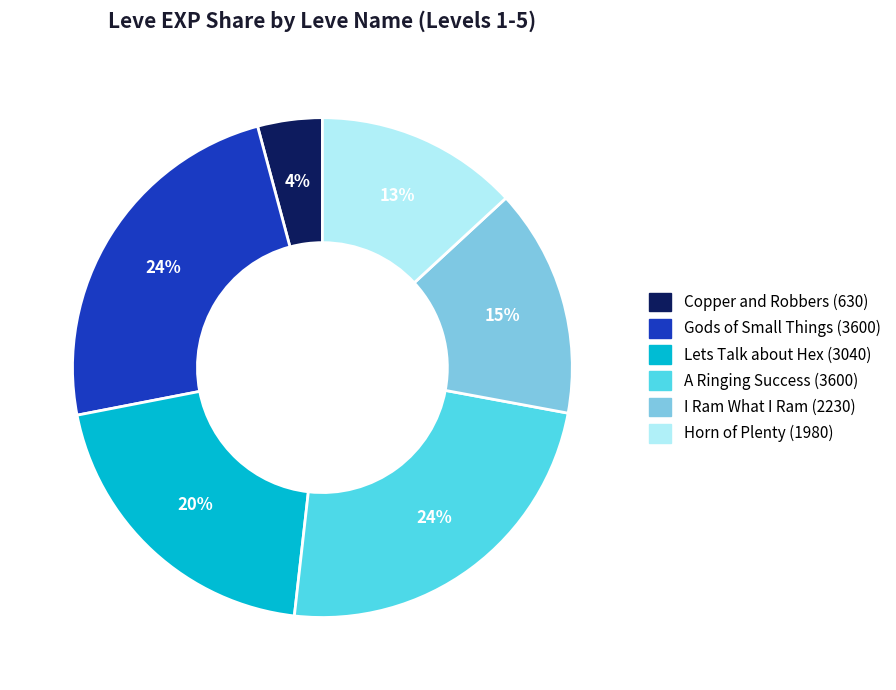

Is there any slice that represents more than half of the pie?

No